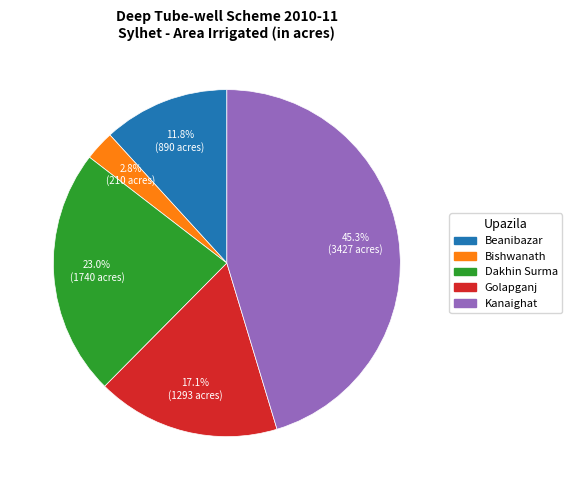

To the nearest percent, what portion does Dakhin Surma represent?

23%